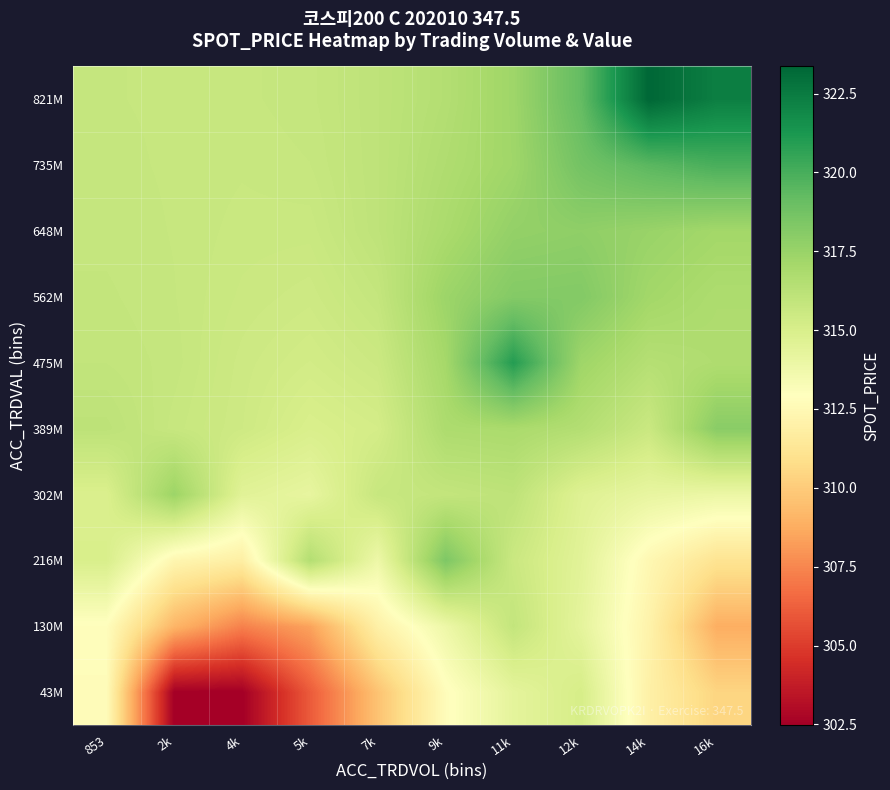

Reading left to right, extract all data points from this chart.

43M: 853=312.7	2k=302.5	4k=302.5	5k=306.1	7k=309.6	9k=312.8	11k=314.3	12k=315.1	14k=312.0	16k=310.4
130M: 853=312.8	2k=309.1	4k=307.3	5k=308.4	7k=312.0	9k=313.8	11k=315.9	12k=314.3	14k=312.1	16k=308.8
216M: 853=315.0	2k=312.3	4k=311.8	5k=316.5	7k=313.8	9k=318.4	11k=315.6	12k=314.5	14k=312.4	16k=311.1
302M: 853=314.9	2k=317.4	4k=314.5	5k=314.2	7k=315.7	9k=315.9	11k=316.1	12k=314.7	14k=314.1	16k=313.9
389M: 853=316.1	2k=315.7	4k=315.5	5k=315.0	7k=315.2	9k=316.8	11k=316.9	12k=316.5	14k=315.6	16k=318.0
475M: 853=315.9	2k=315.8	4k=315.5	5k=315.3	7k=315.6	9k=317.1	11k=321.0	12k=317.3	14k=316.4	16k=316.7
562M: 853=315.9	2k=315.8	4k=315.6	5k=315.5	7k=315.8	9k=317.4	11k=318.2	12k=318.2	14k=317.2	16k=316.8
648M: 853=315.8	2k=315.8	4k=315.7	5k=315.6	7k=316.1	9k=316.9	11k=317.7	12k=317.8	14k=317.5	16k=317.1
735M: 853=315.8	2k=315.8	4k=315.7	5k=315.8	7k=316.1	9k=316.7	11k=317.3	12k=318.7	14k=319.5	16k=320.0
821M: 853=315.8	2k=315.8	4k=315.8	5k=315.8	7k=316.1	9k=316.5	11k=317.3	12k=319.2	14k=323.4	16k=322.3